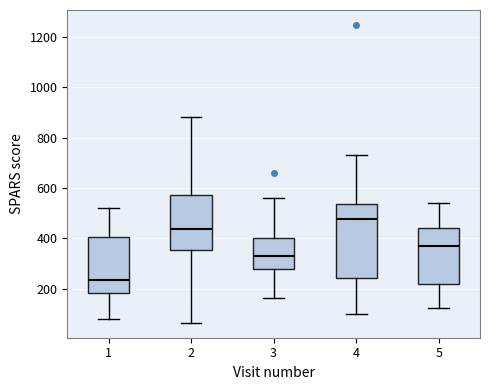

Reading left to right, read every box against the y-axis: the position of its median line, the range the box covers, and the ends of its whiskers. The values are not printed on the chart, so give them approximately, as read against the axis.

1: median 240, box 180 to 400, whiskers 80 to 520
2: median 440, box 360 to 580, whiskers 60 to 880
3: median 340, box 280 to 400, whiskers 160 to 560
4: median 480, box 240 to 540, whiskers 100 to 740
5: median 360, box 220 to 440, whiskers 120 to 540